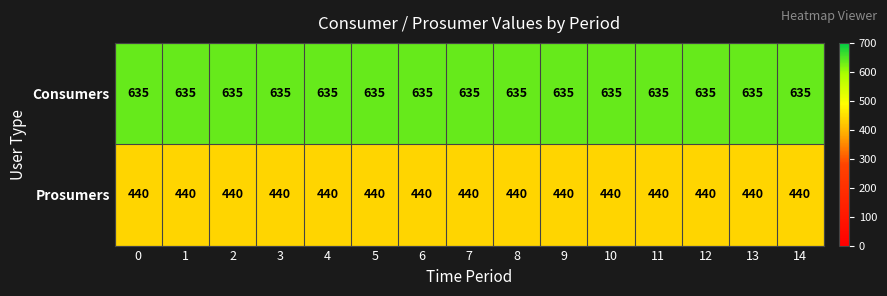

What is the average value of the Prosumers series?

440